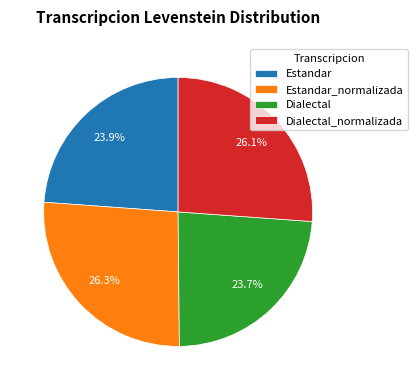

Does Dialectal_normalizada represent more than half of the total?

No